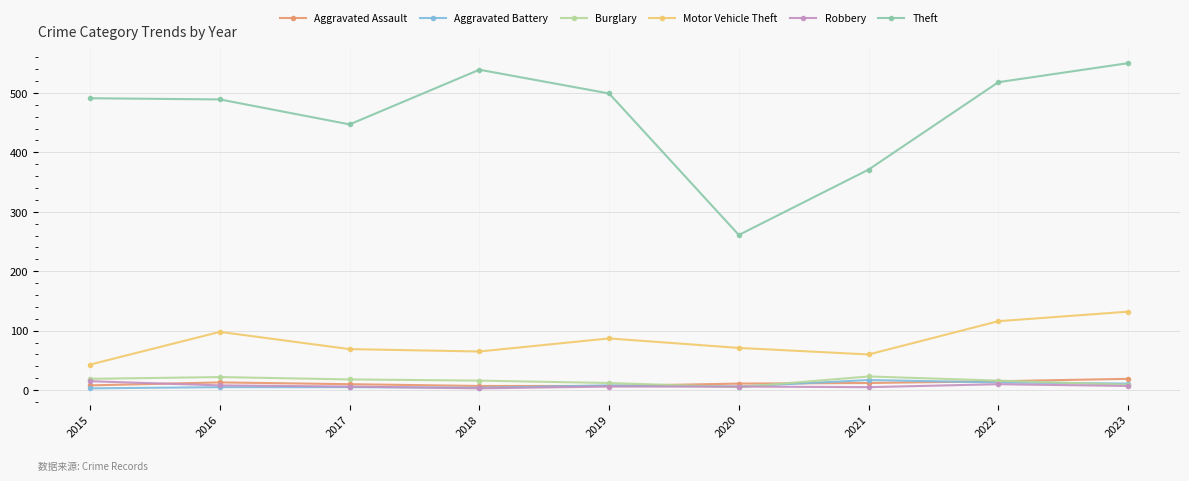

Which series ends up on top after the final intersection of Burglary and Aggravated Battery?

Aggravated Battery